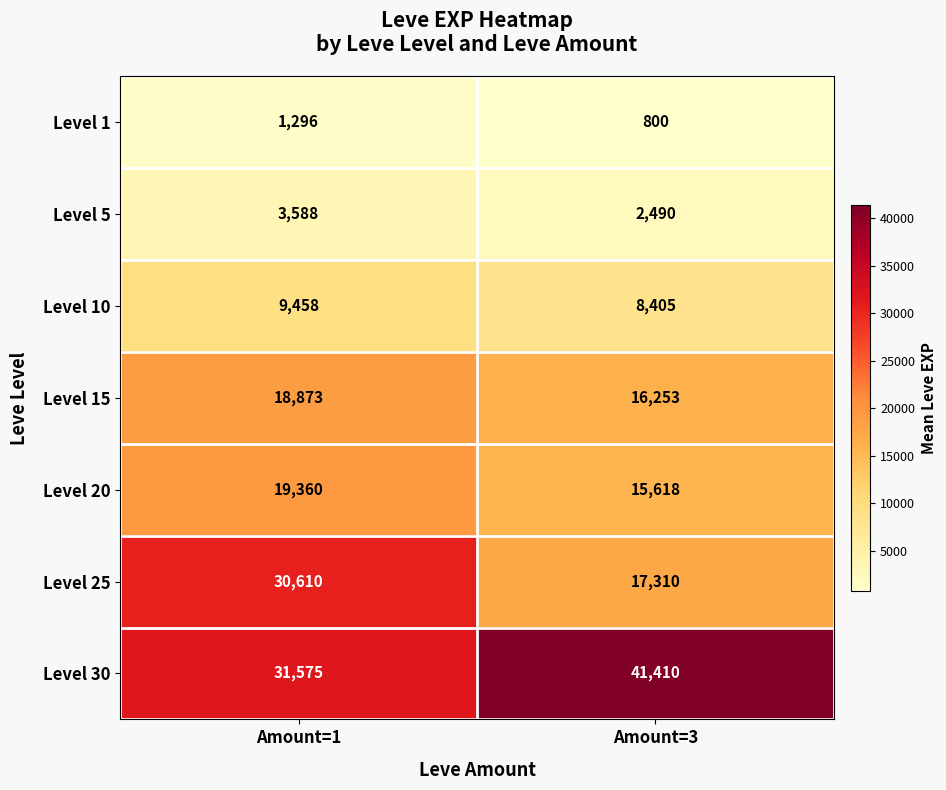

Reading right to left, what are all the values shown in this chart?

Level 1: Amount=3=800	Amount=1=1296
Level 5: Amount=3=2490	Amount=1=3588
Level 10: Amount=3=8405	Amount=1=9458
Level 15: Amount=3=16253	Amount=1=18873
Level 20: Amount=3=15618	Amount=1=19360
Level 25: Amount=3=17310	Amount=1=30610
Level 30: Amount=3=41410	Amount=1=31575